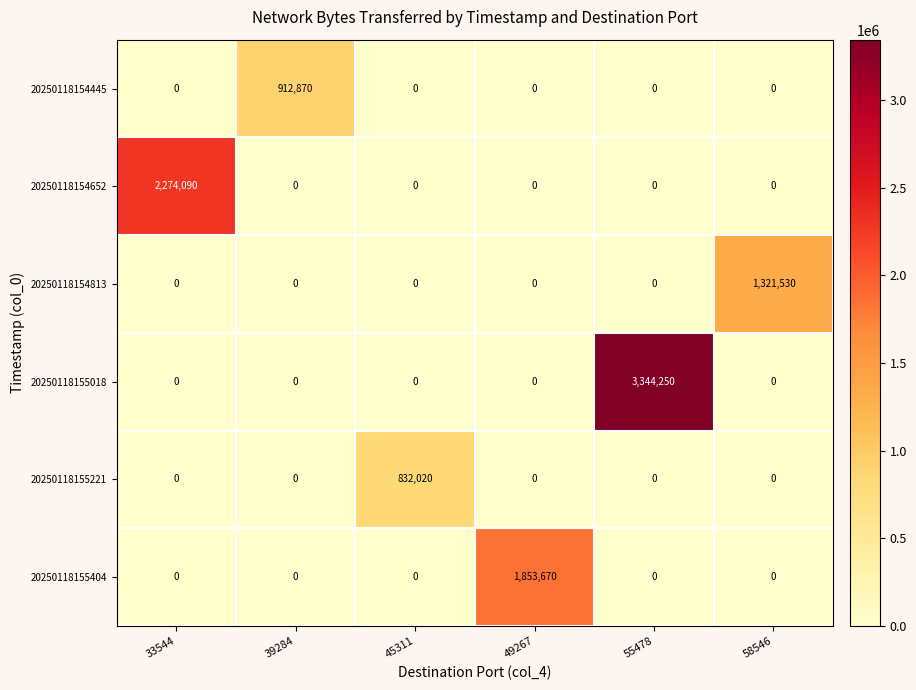

How many values in the 20250118155404 series exceed 0?

1